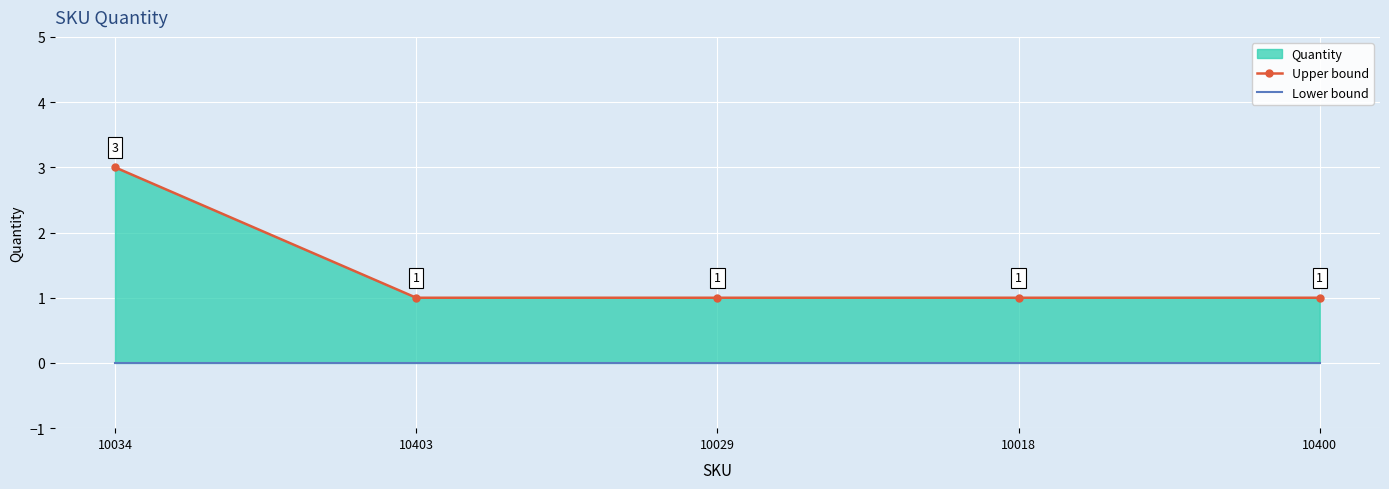

What is the label of the 5th point from the left?

10400